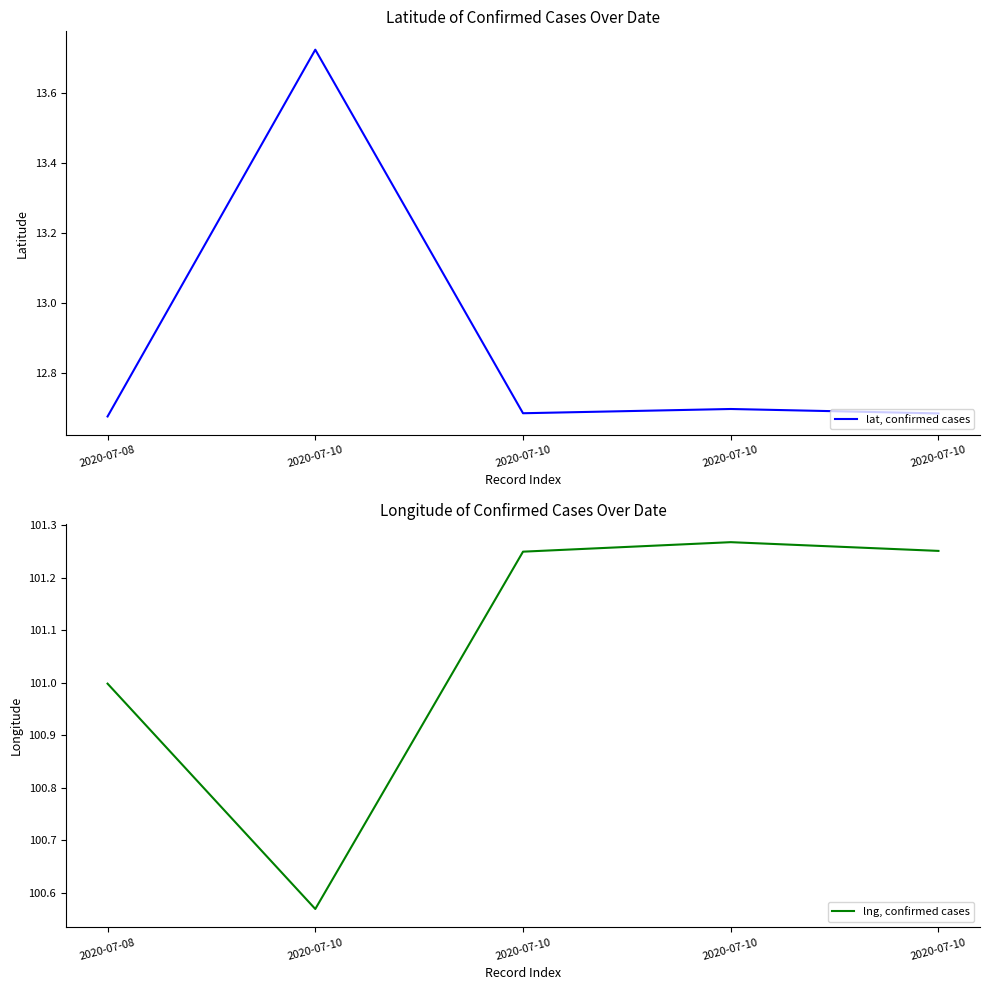

What is the sum of all lat, confirmed cases values?

64.5